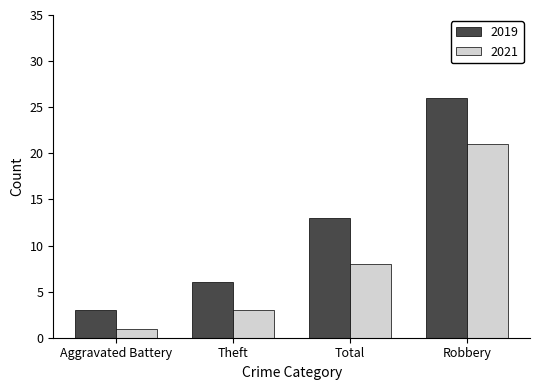

Count the number of data series in this chart.

2